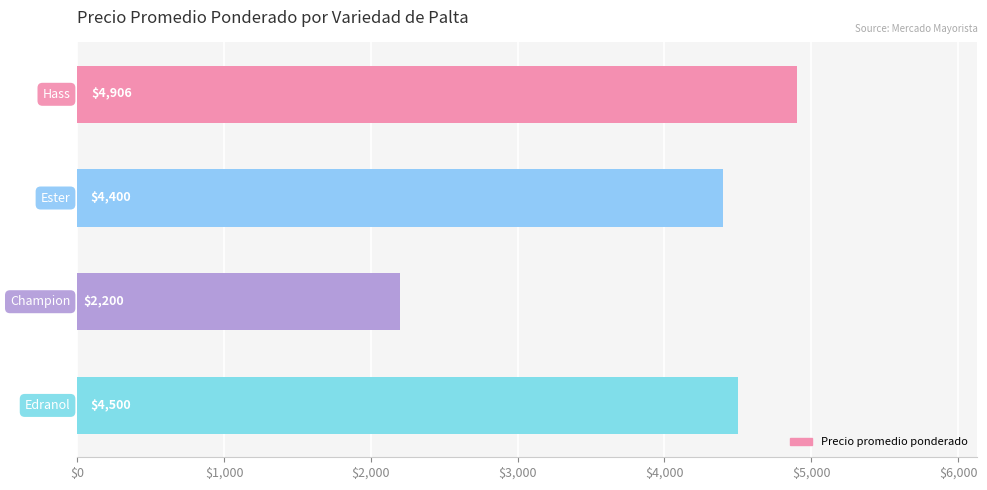

What is the sum of all values?

16006